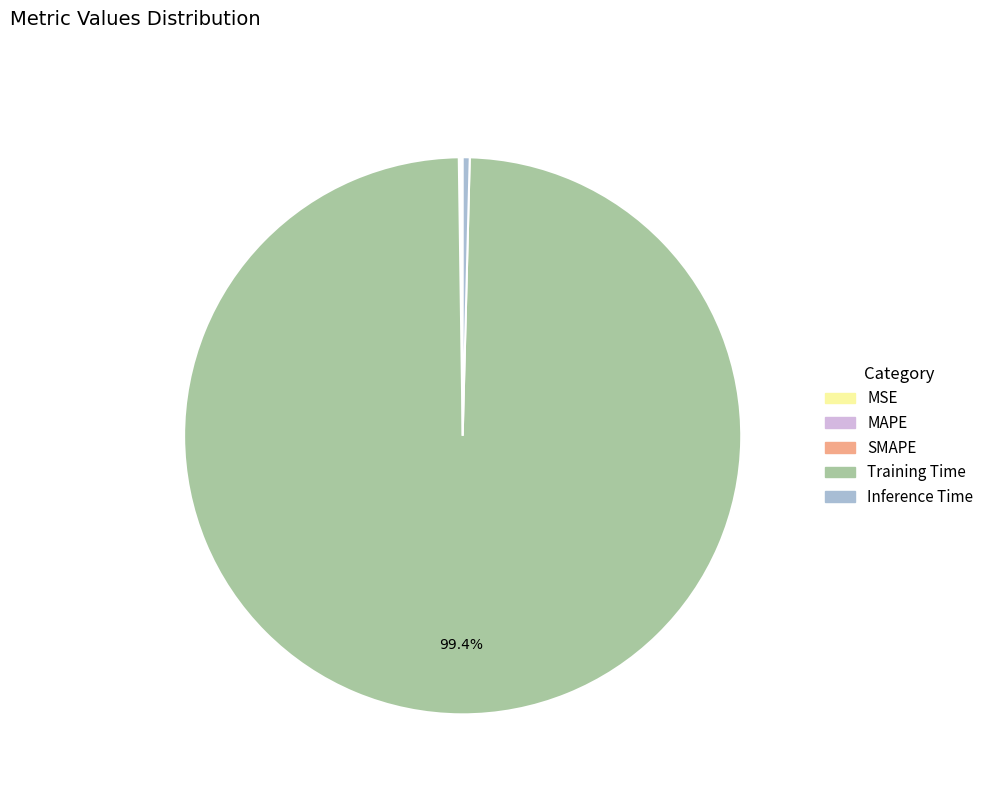

Do Training Time and Inference Time together represent more than half of the pie?

Yes